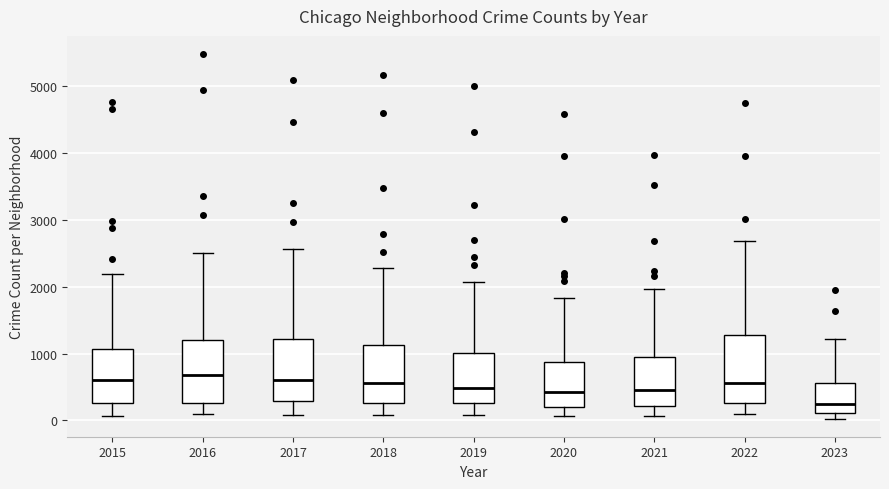

Where does the median line of the box at x = 2023 sit on the y-axis? The values are not printed on the chart, so give them approximately, as read against the axis.

200